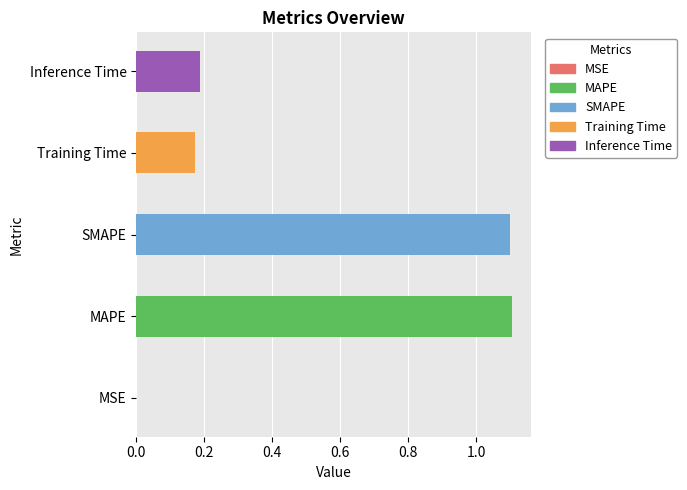

What is the greatest value displayed?

1.1